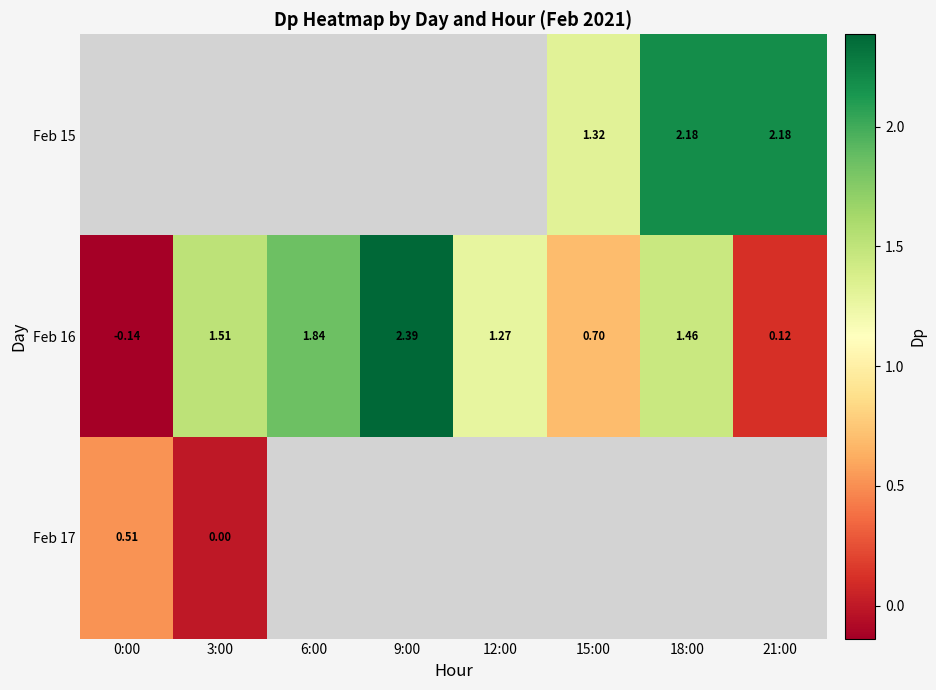

Which series changed the most between 3:00 and 6:00?

Feb 16